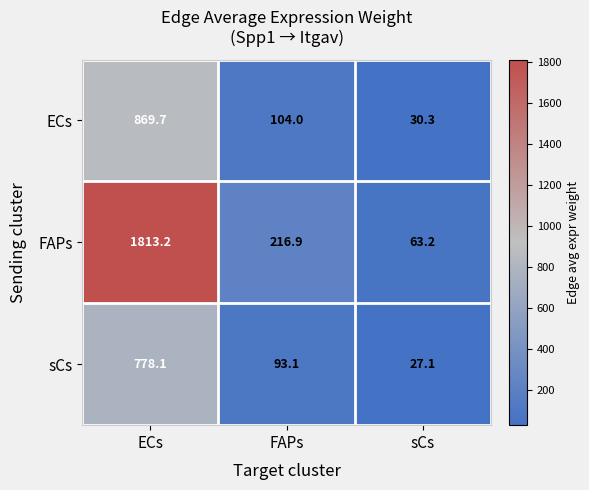

What is the average value of the ECs series?

334.7